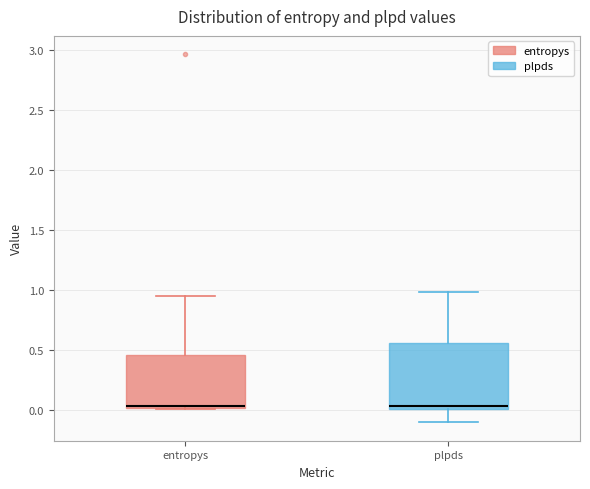

Reading left to right, read every box against the y-axis: the position of its median line, the range the box covers, and the ends of its whiskers. The values are not printed on the chart, so give them approximately, as read against the axis.

entropys: median 0.05, box 0.00 to 0.45, whiskers 0.00 to 0.95
plpds: median 0.05, box 0.00 to 0.55, whiskers -0.10 to 1.00